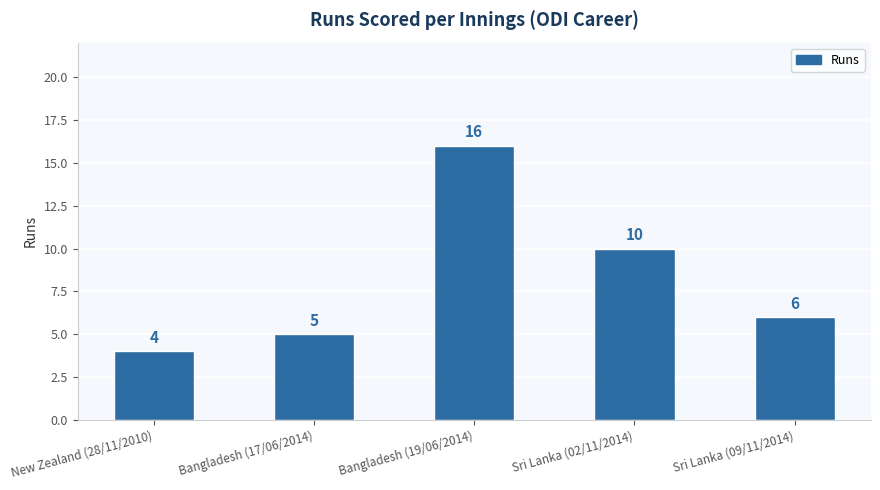

List the labels in order of value, smallest first.

New Zealand (28/11/2010), Bangladesh (17/06/2014), Sri Lanka (09/11/2014), Sri Lanka (02/11/2014), Bangladesh (19/06/2014)